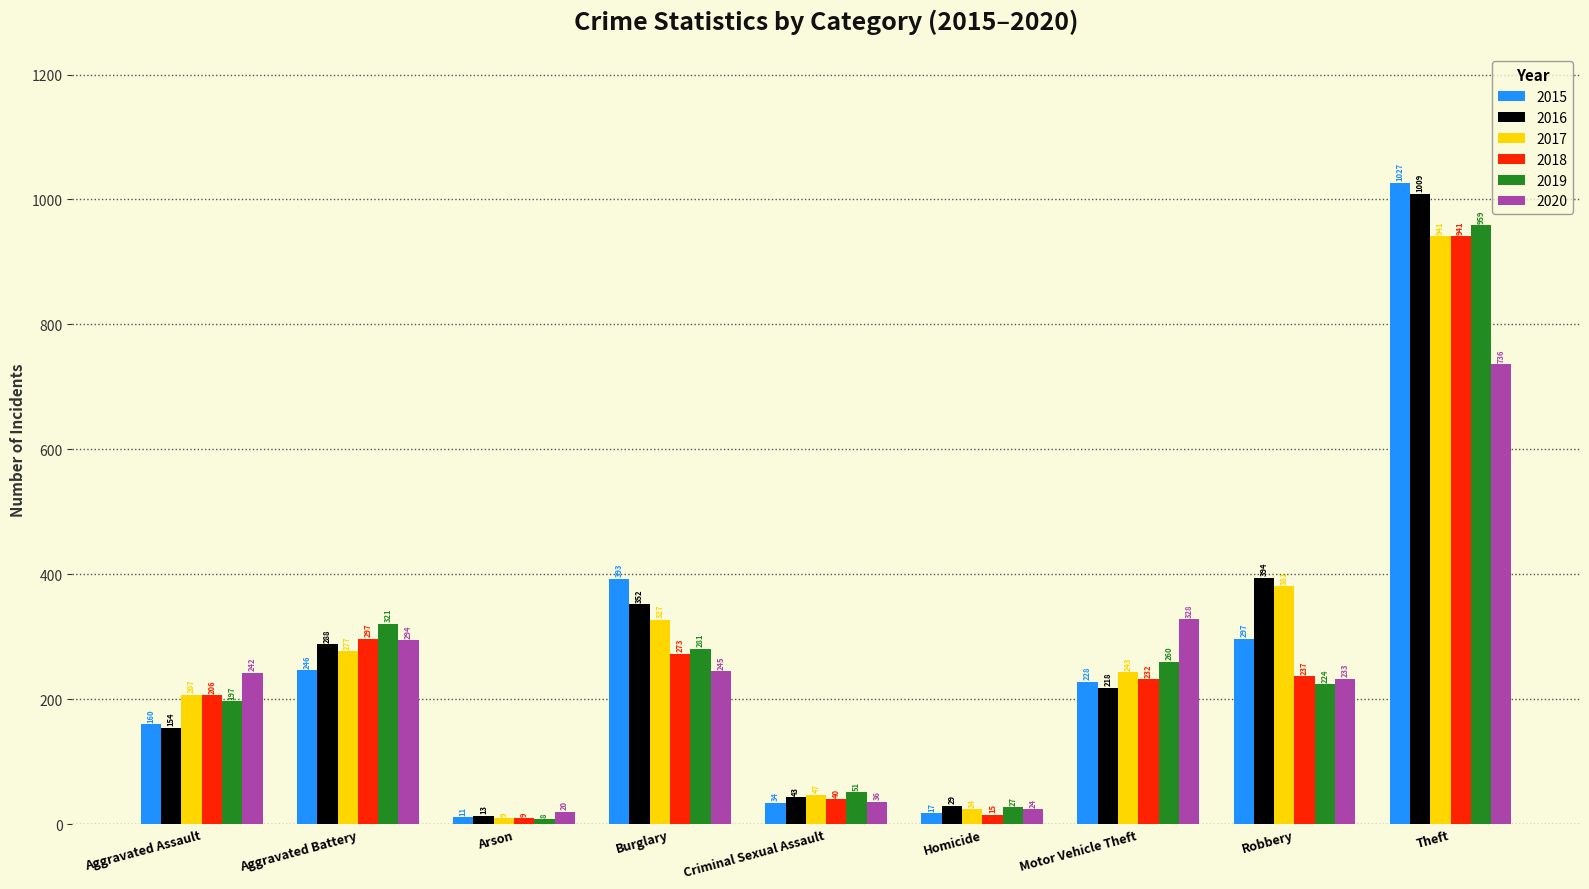

Reading right to left, list all the values displayed in this chart.

2015: Theft=1027	Robbery=297	Motor Vehicle Theft=228	Homicide=17	Criminal Sexual Assault=34	Burglary=393	Arson=11	Aggravated Battery=246	Aggravated Assault=160
2016: Theft=1009	Robbery=394	Motor Vehicle Theft=218	Homicide=29	Criminal Sexual Assault=43	Burglary=352	Arson=13	Aggravated Battery=288	Aggravated Assault=154
2017: Theft=941	Robbery=381	Motor Vehicle Theft=243	Homicide=24	Criminal Sexual Assault=47	Burglary=327	Arson=9	Aggravated Battery=277	Aggravated Assault=207
2018: Theft=941	Robbery=237	Motor Vehicle Theft=232	Homicide=15	Criminal Sexual Assault=40	Burglary=273	Arson=9	Aggravated Battery=297	Aggravated Assault=206
2019: Theft=959	Robbery=224	Motor Vehicle Theft=260	Homicide=27	Criminal Sexual Assault=51	Burglary=281	Arson=8	Aggravated Battery=321	Aggravated Assault=197
2020: Theft=736	Robbery=233	Motor Vehicle Theft=328	Homicide=24	Criminal Sexual Assault=36	Burglary=245	Arson=20	Aggravated Battery=294	Aggravated Assault=242